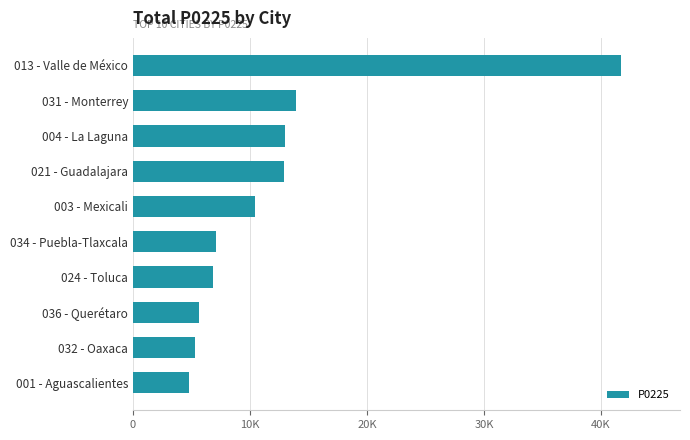

Does the chart contain any negative values?

No